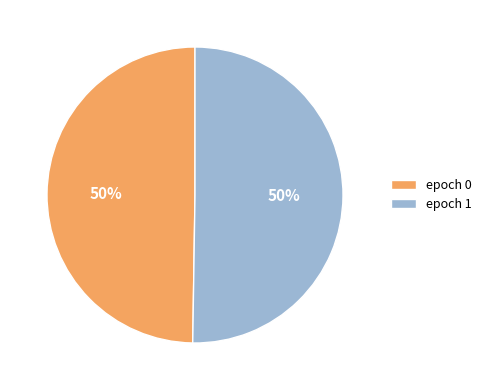

What percentage is the epoch 0 slice, to the nearest percent?

50%